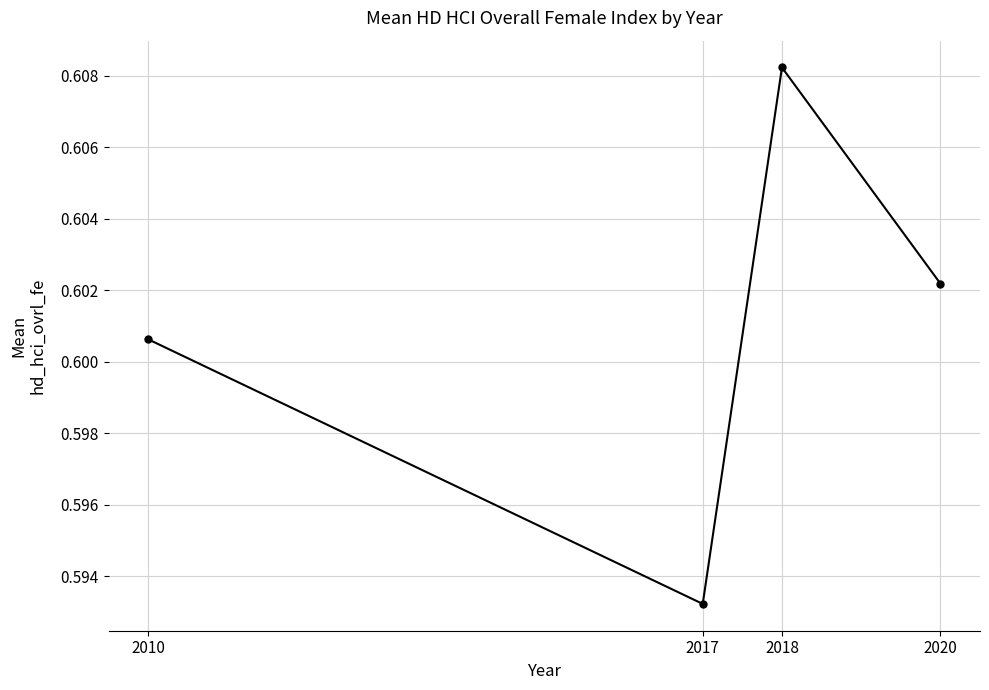

Count the number of categories in the chart.

4